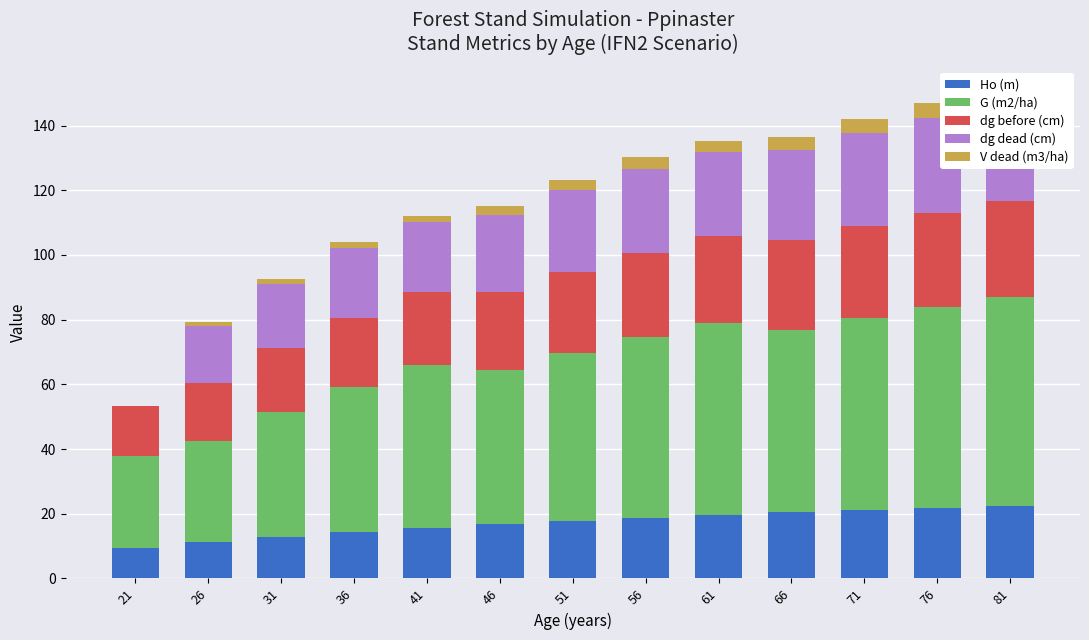

Which series has the largest total across all categories?

G (m2/ha)